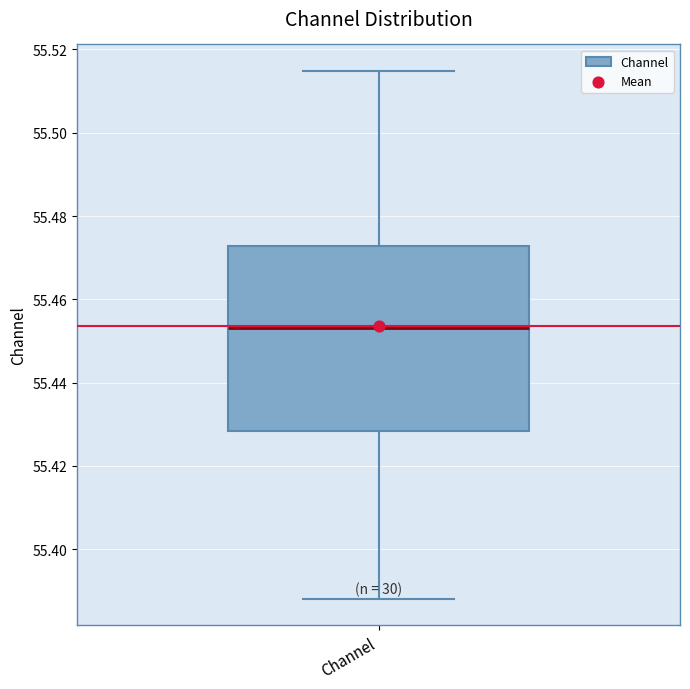

Where does the median line of the box for Channel sit on the y-axis? The values are not printed on the chart, so give them approximately, as read against the axis.

55.454